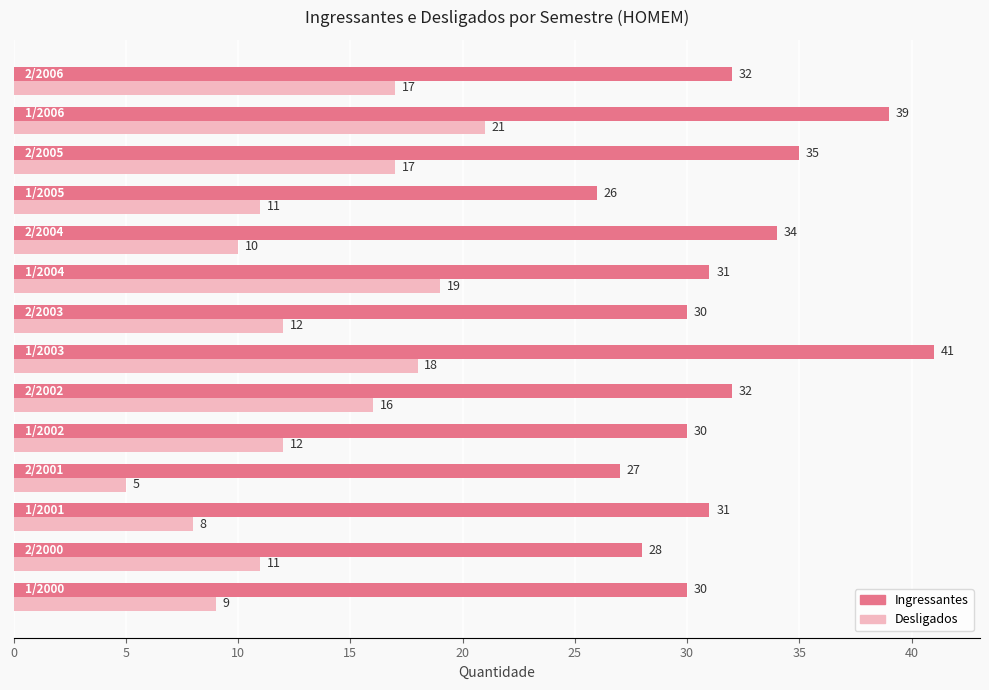

List the series in order of their overall mean, highest first.

Ingressantes, Desligados